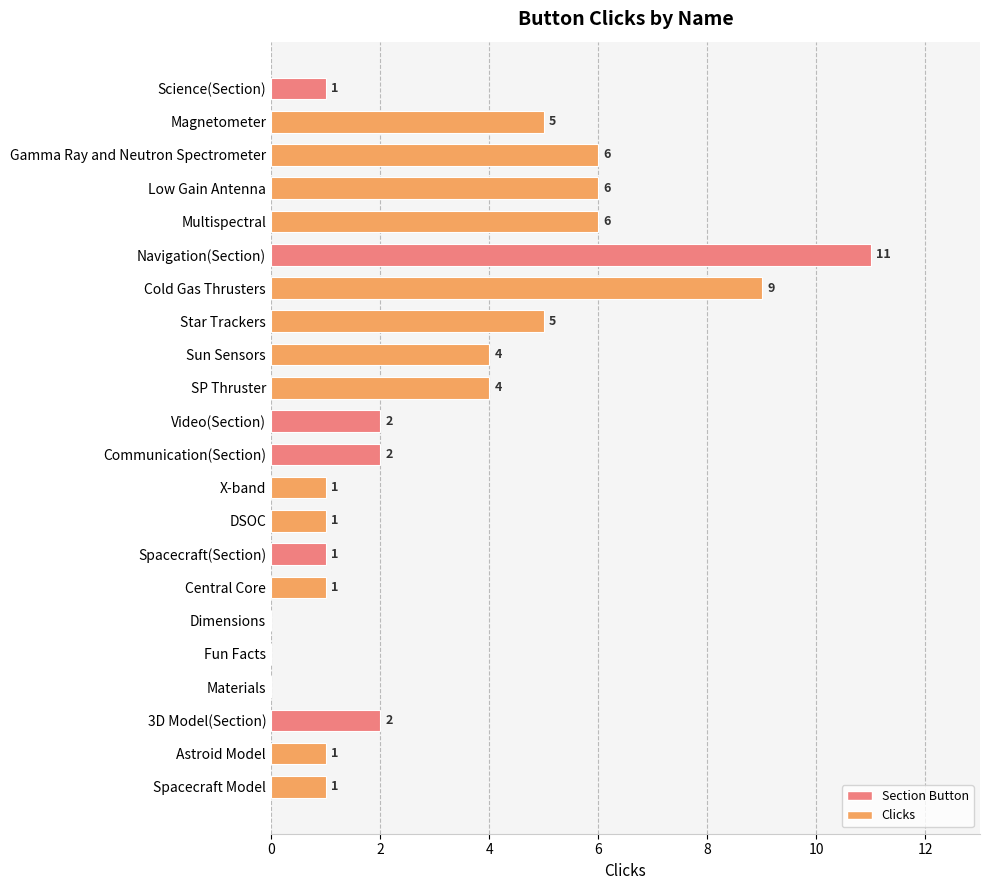

Does the chart contain stacked bars?

No